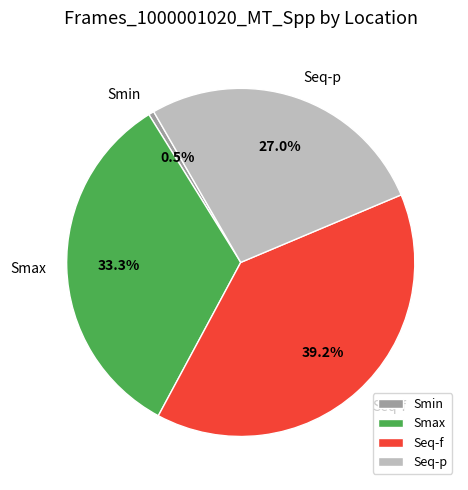

Between Smin and Smax, which is larger?

Smax